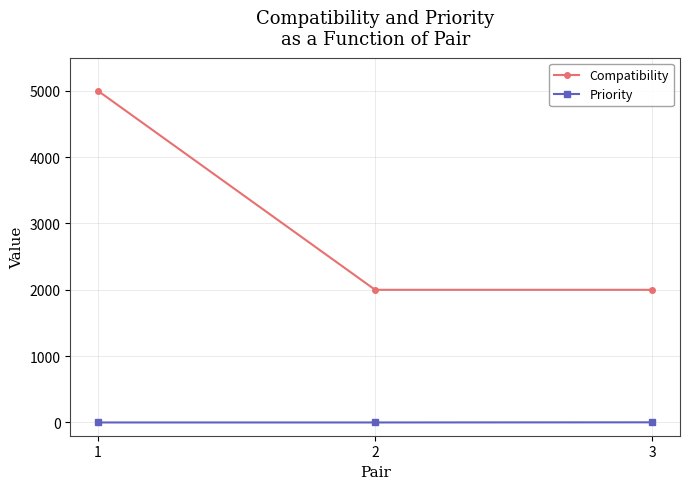

The Priority series shows 0 at 2. True or false?

True